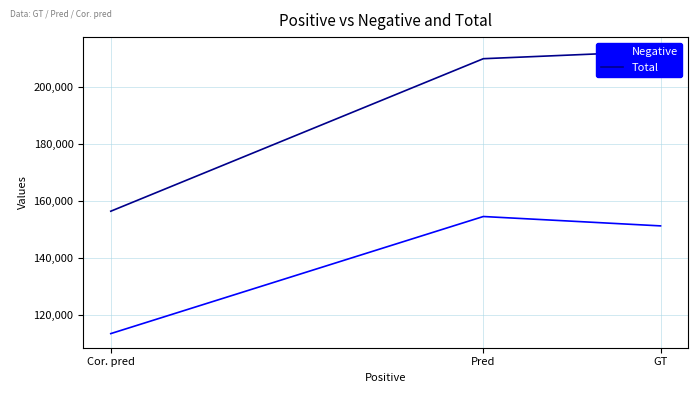

How many values in the Negative series exceed 151172?

1